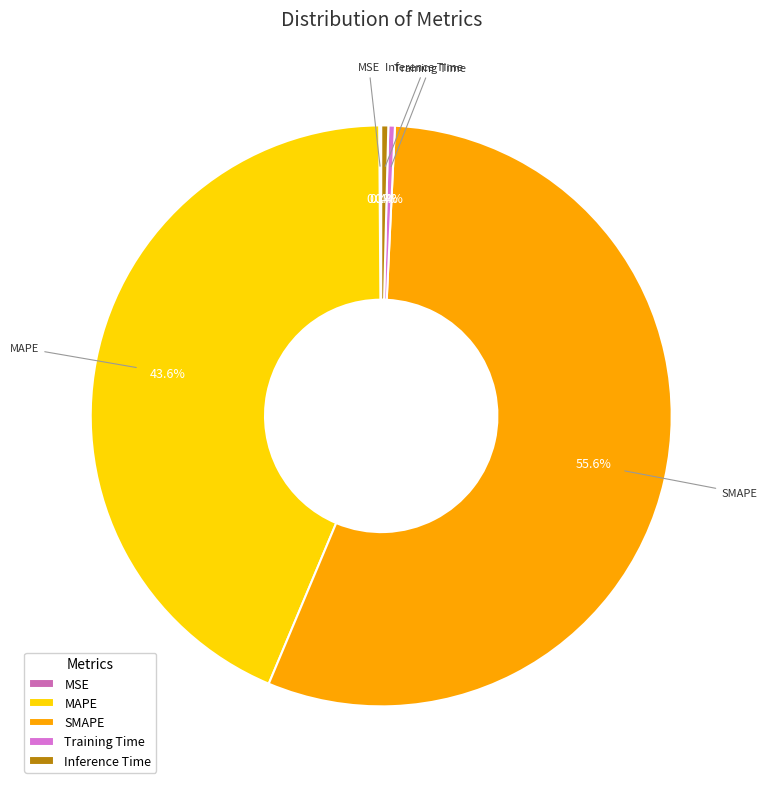

What percentage is the MAPE slice, to the nearest percent?

44%